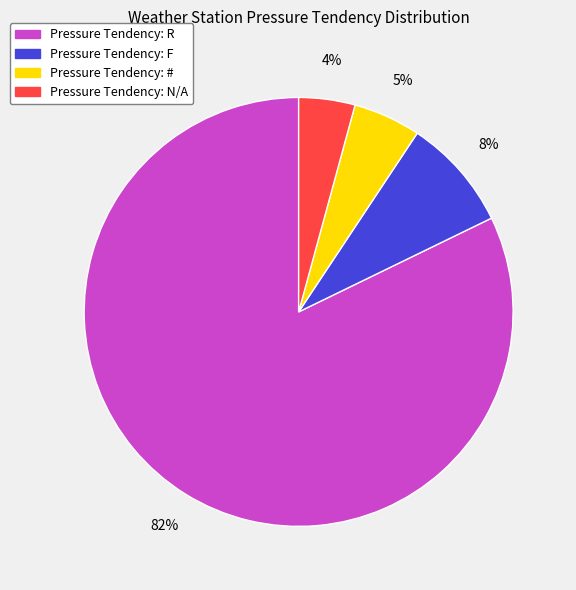

Does any single category account for the majority?

Yes